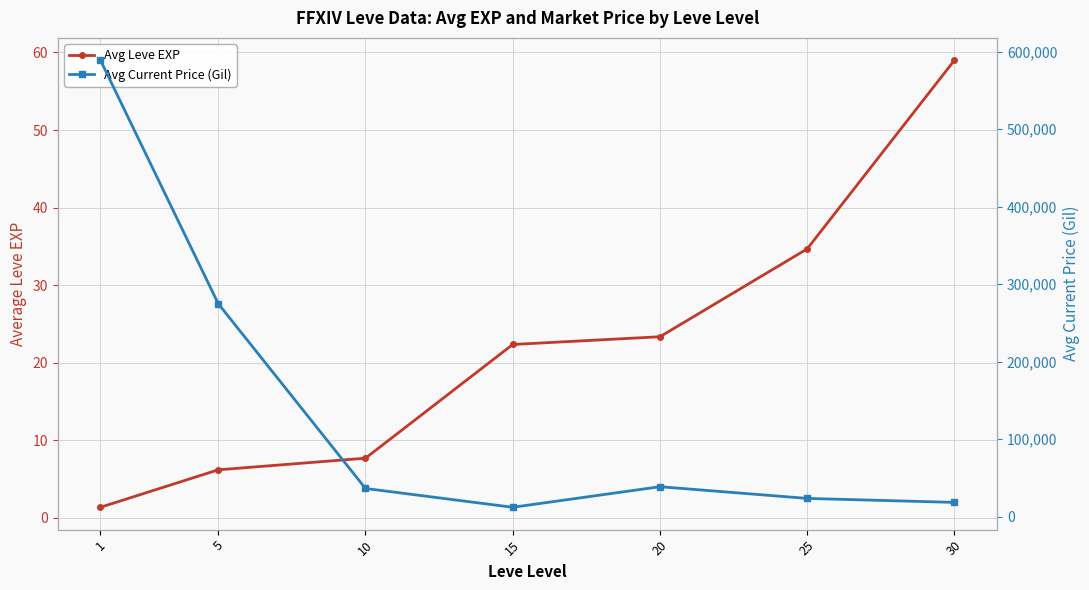

List the labels in order of Avg Current Price (Gil) value, largest first.

1, 5, 20, 10, 25, 30, 15